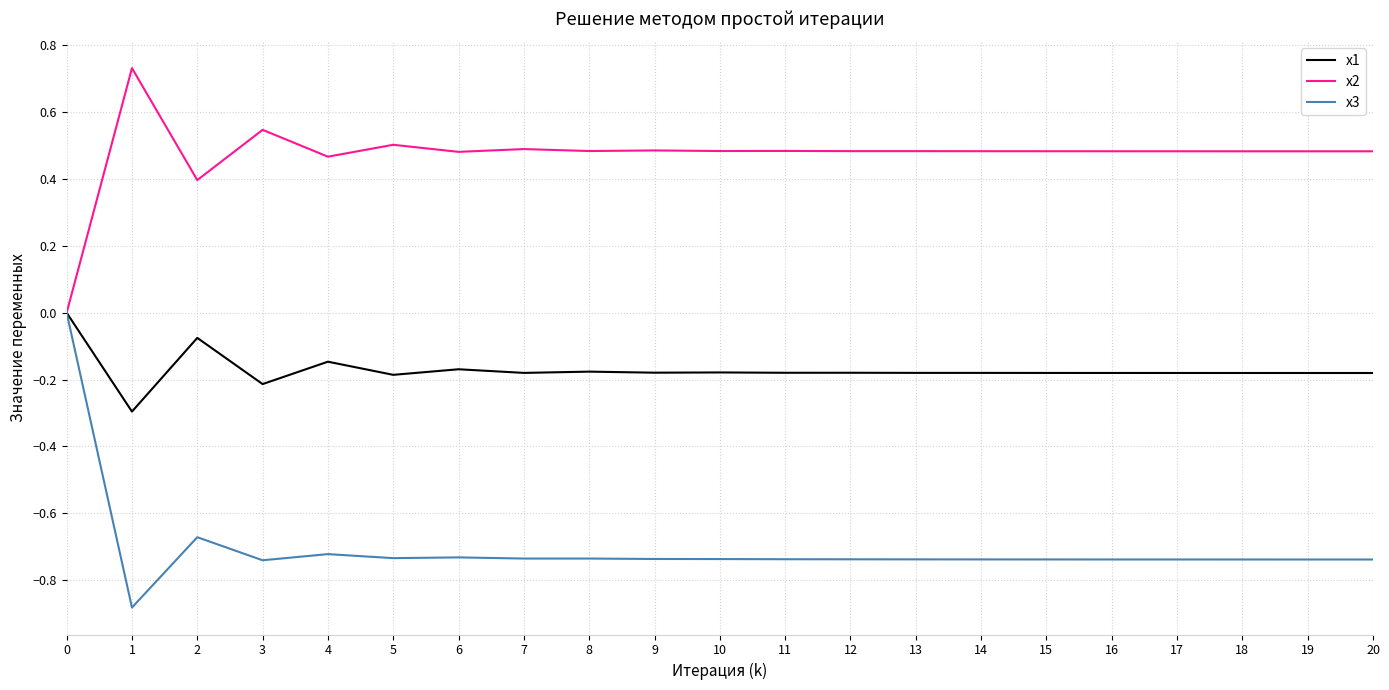

What is the total value across all series at 11?

-0.4